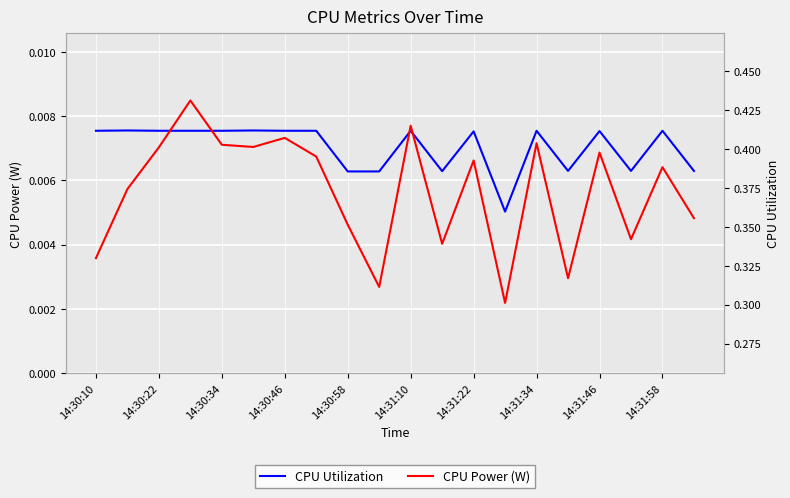

Reading left to right, extract all data points from this chart.

CPU Utilization: 0.0	0.0	0.0	0.0	0.0	0.0	0.0	0.0	0.0	0.0	0.0	0.0	0.0	0.0	0.0	0.0	0.0	0.0	0.0	0.0
CPU Power (W): 0.3	0.4	0.4	0.4	0.4	0.4	0.4	0.4	0.4	0.3	0.4	0.3	0.4	0.3	0.4	0.3	0.4	0.3	0.4	0.4